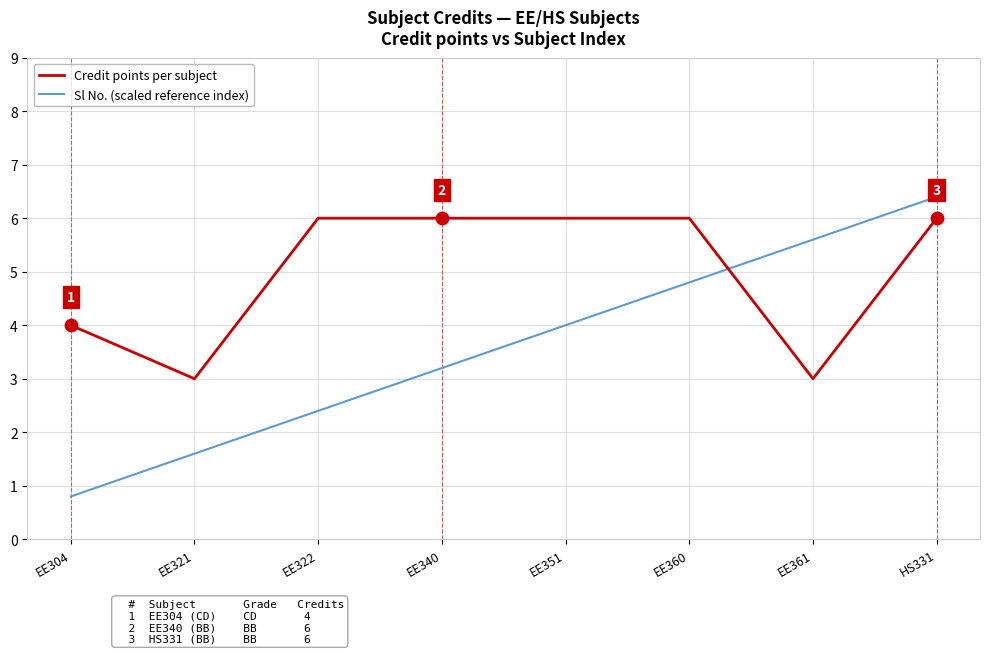

What are all the series names shown in the legend?

Credit points per subject, Sl No. (scaled reference index)